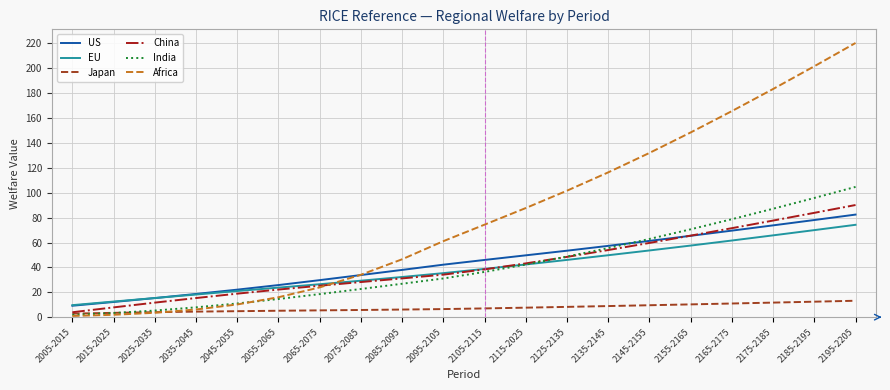

Count the number of data series in this chart.

6